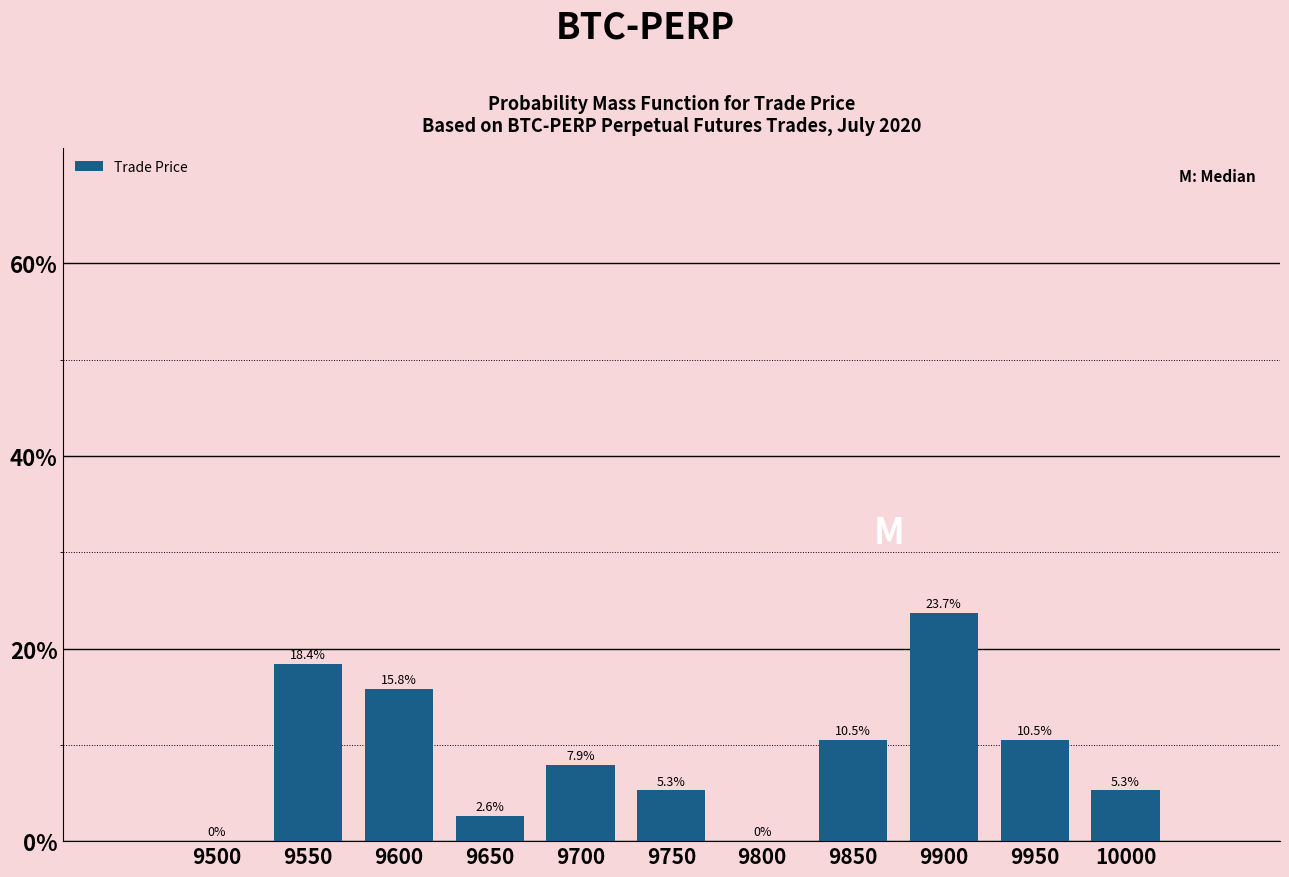

Are the bars horizontal?

No